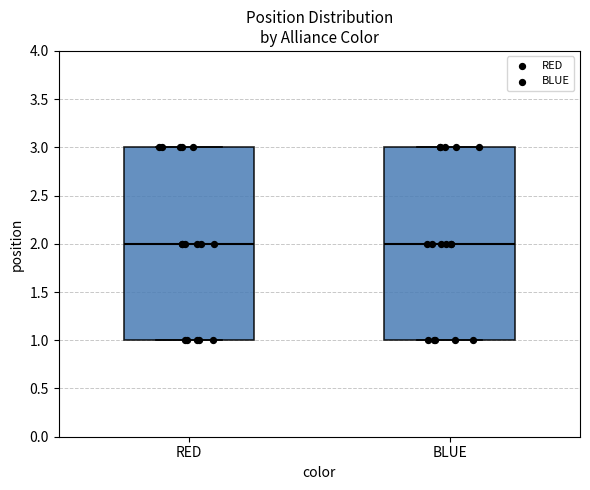

Where is the lower edge of the box for BLUE on the y-axis? The values are not printed on the chart, so give them approximately, as read against the axis.

1